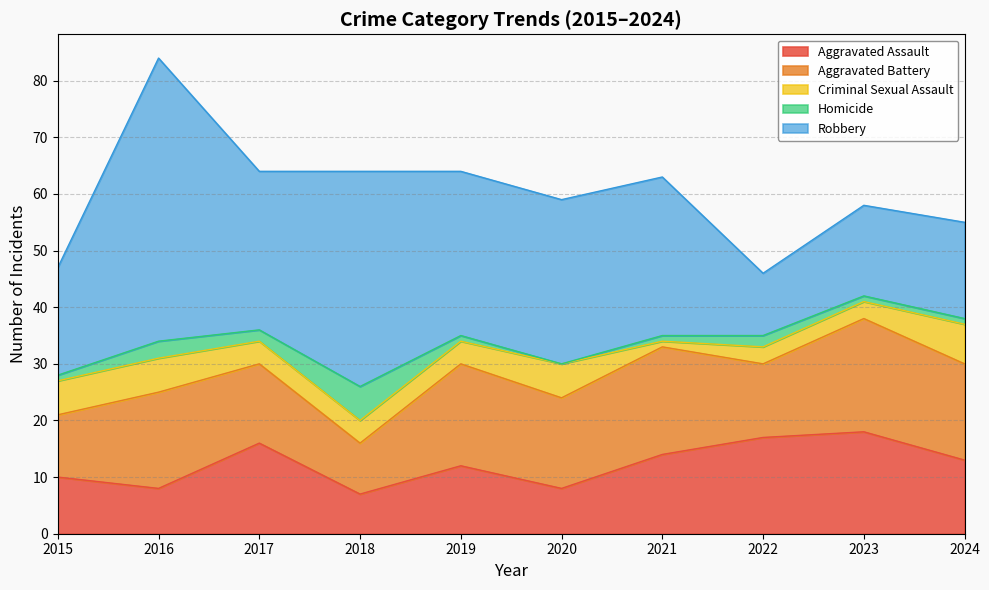

Which label corresponds to the smallest value in the chart?

2020